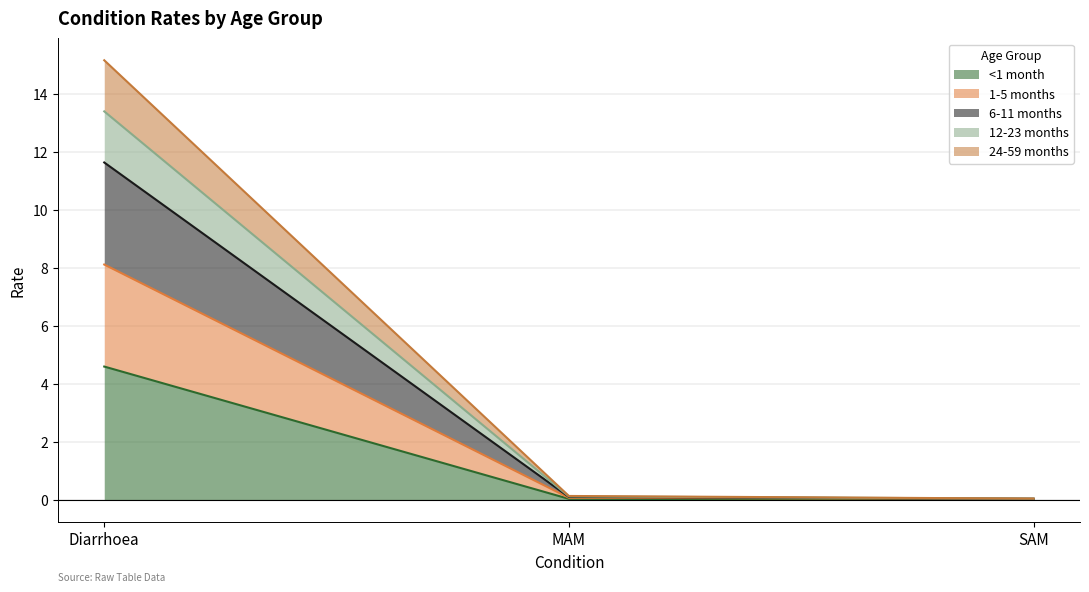

What are all the series names shown in the legend?

<1 month, 1-5 months, 6-11 months, 12-23 months, 24-59 months